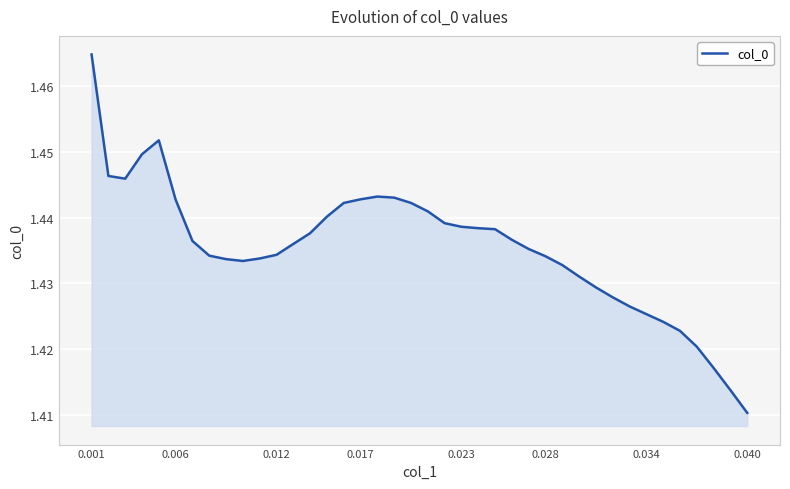

What is the average value?

1.4